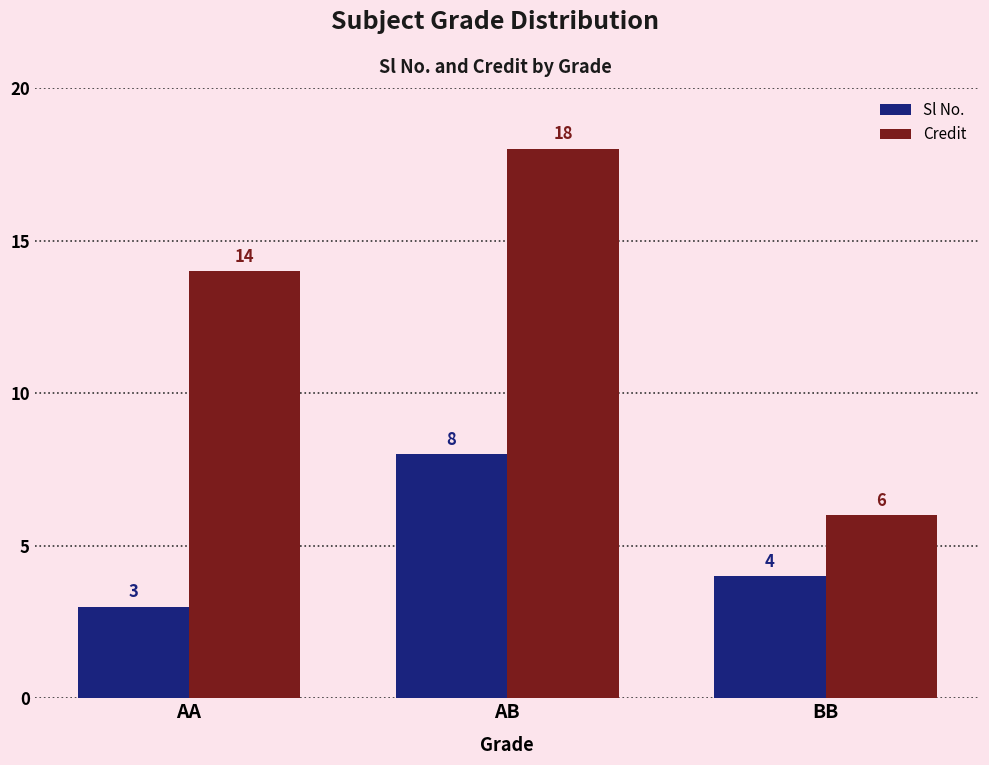

Read the Credit value at BB, to the nearest 10.

10